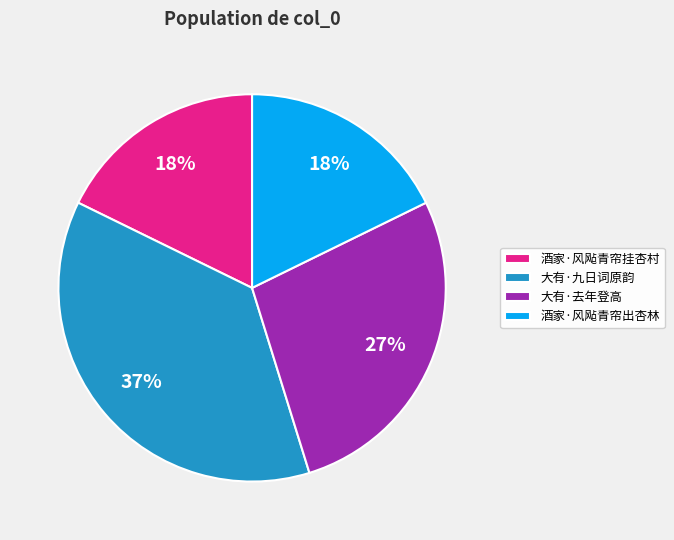

To the nearest percent, what percentage of the pie is 酒家·风飐青帘出杏林?

18%